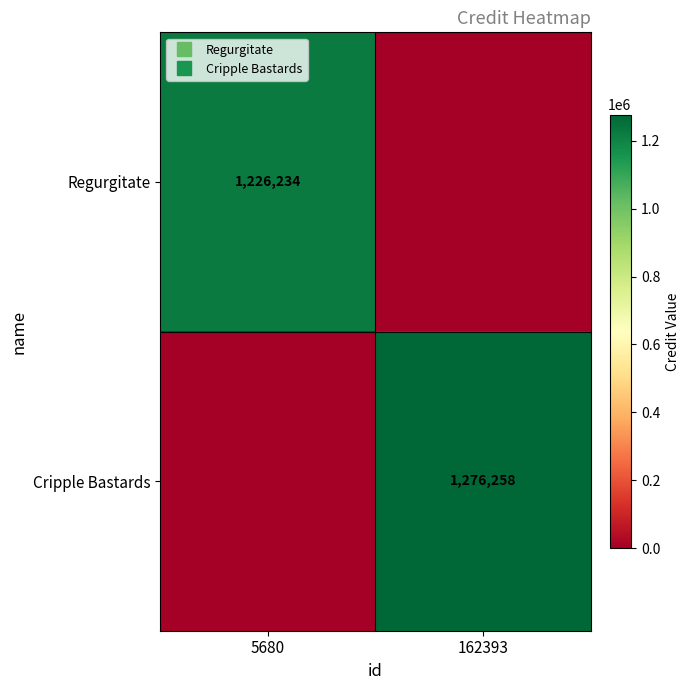

Is the value of Regurgitate at 162393 greater than the value of Cripple Bastards at 162393?

No